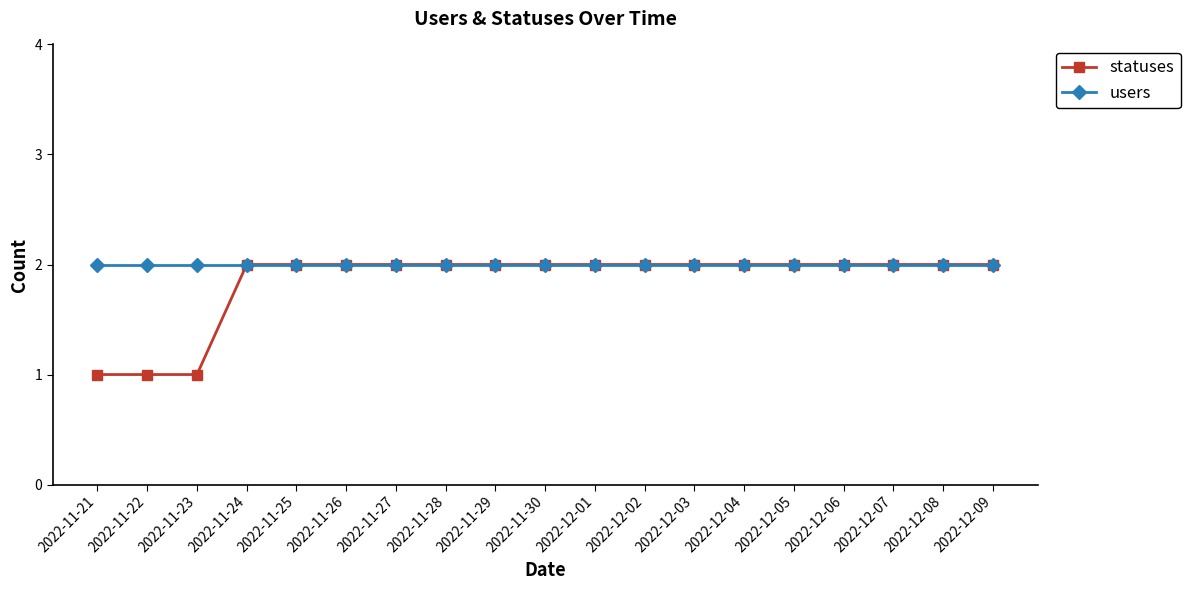

Which series has the widest spread of values?

statuses